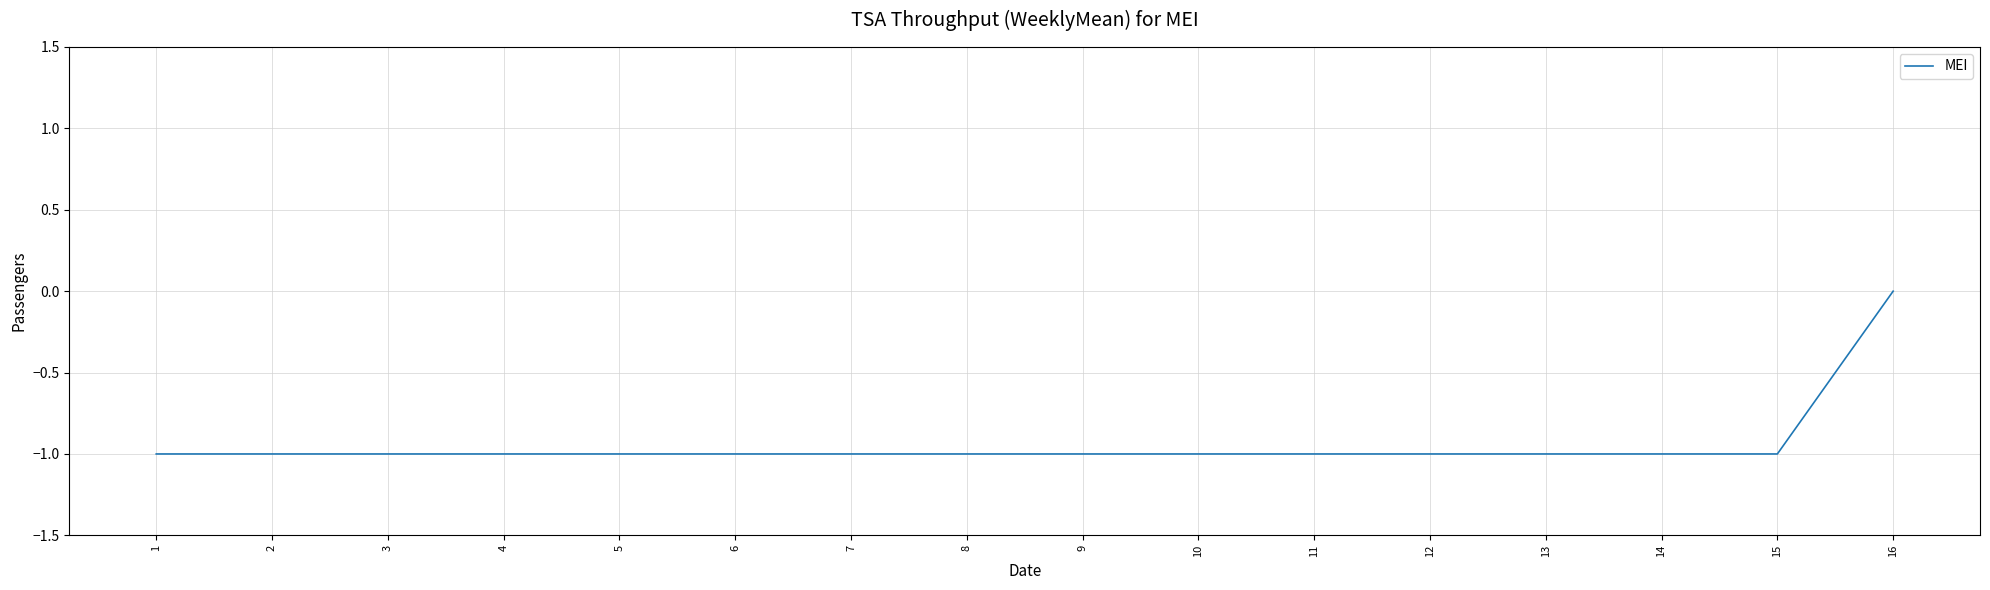

What is the difference between the maximum and minimum values?

1